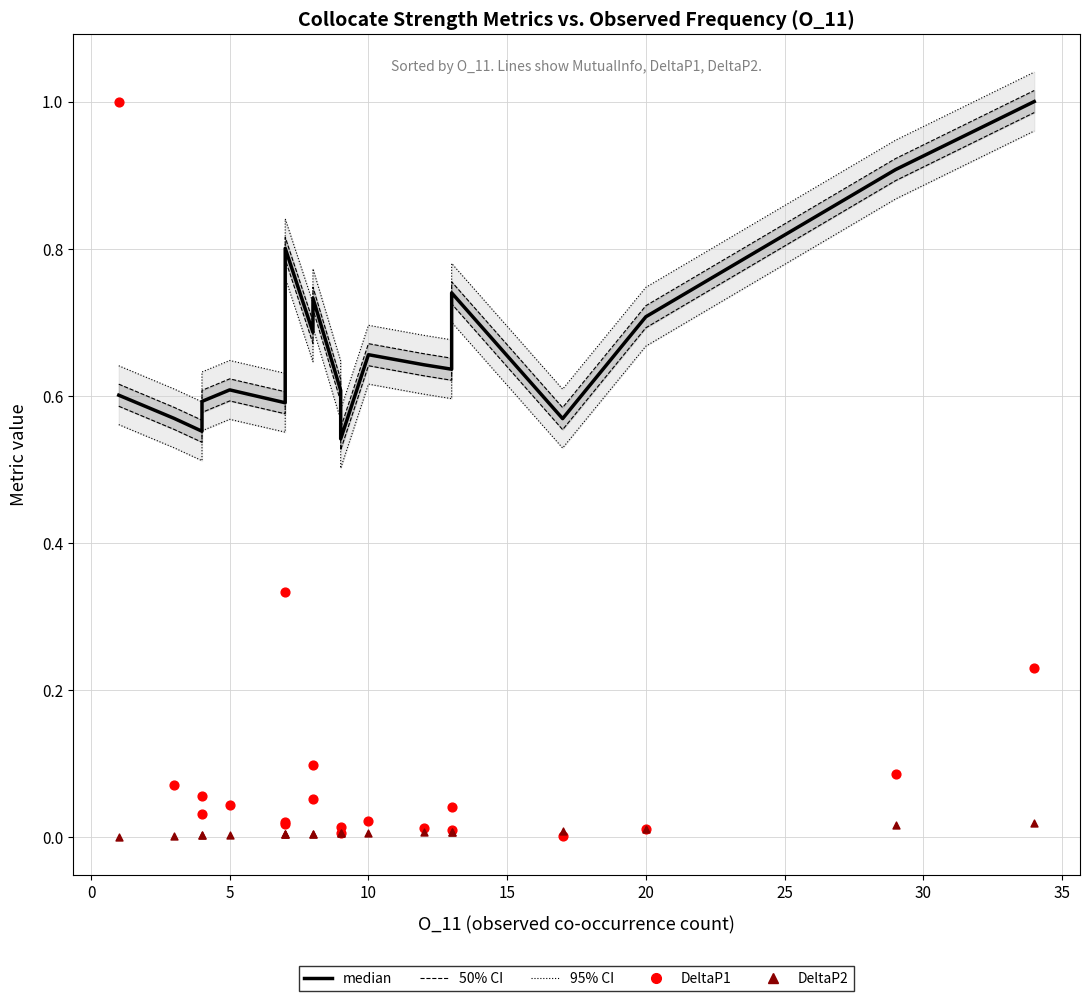

Which series contains the highest Y value?

median